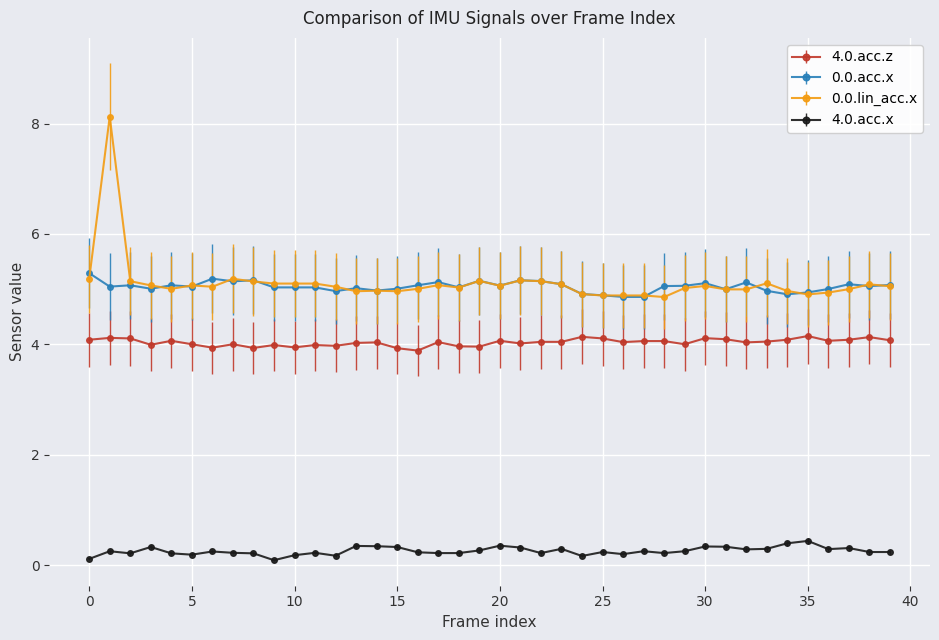

What is the sum of all 4.0.acc.z values?

161.5